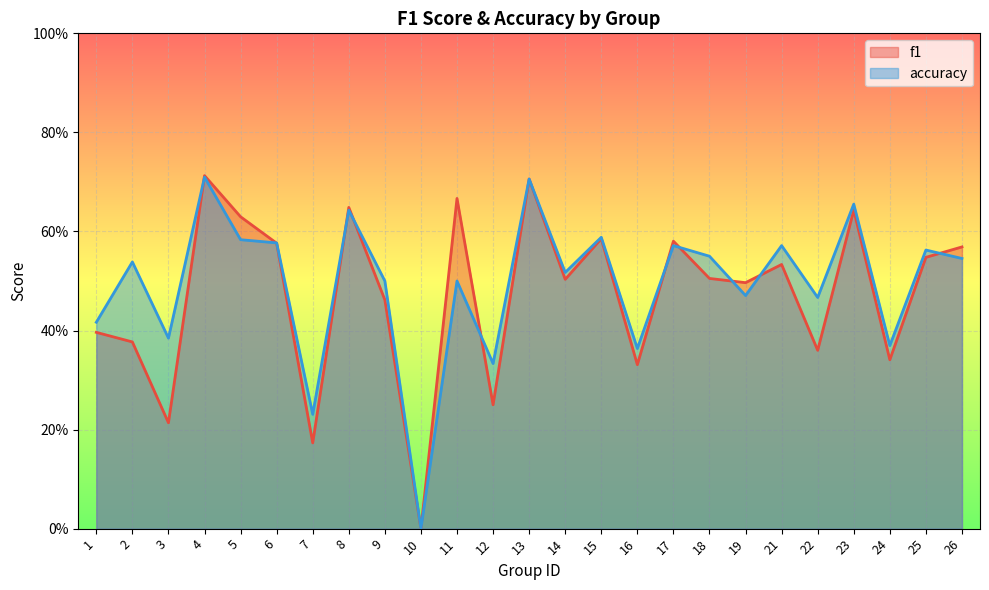

How many positive values does the accuracy series have?

24